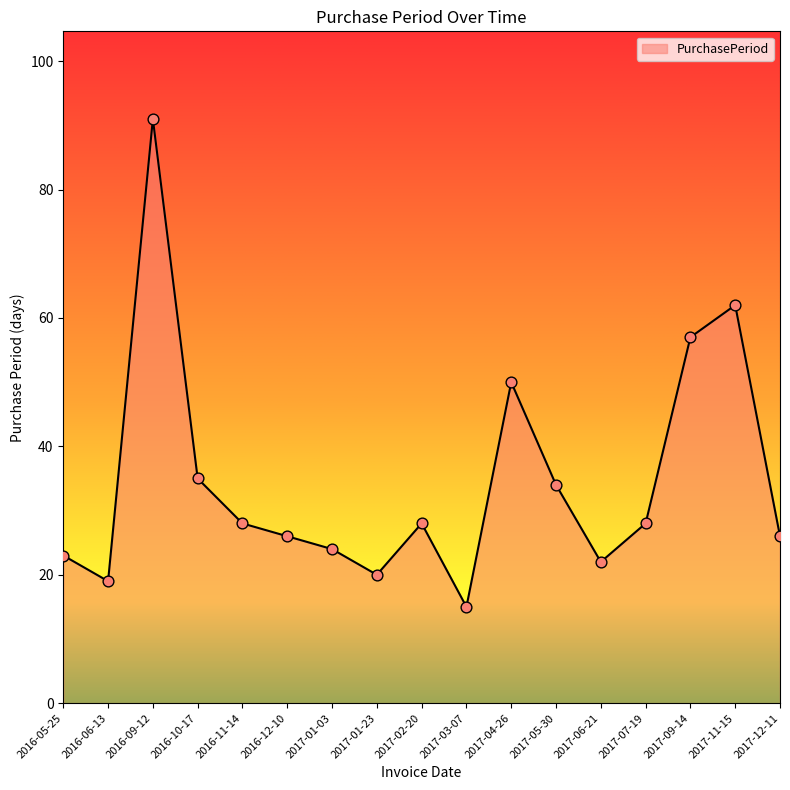

Which has a higher value, 2017-01-23 or 2016-11-14?

2016-11-14